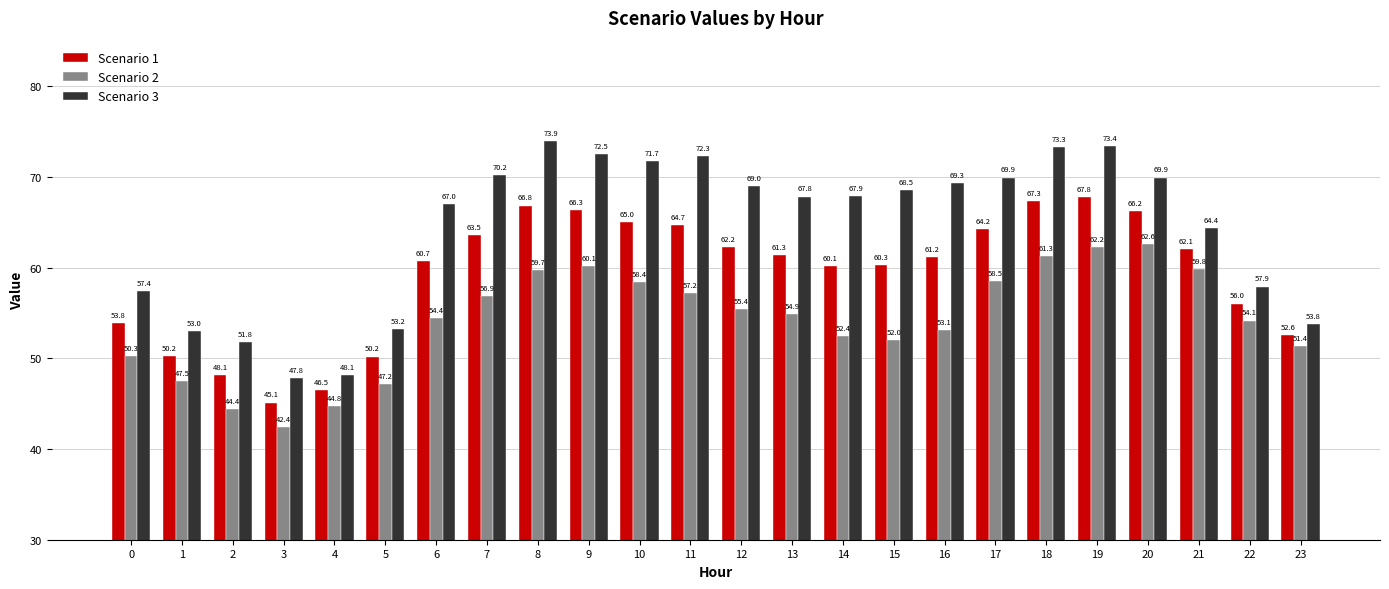

How many data points in Scenario 1 are less than 61?

11